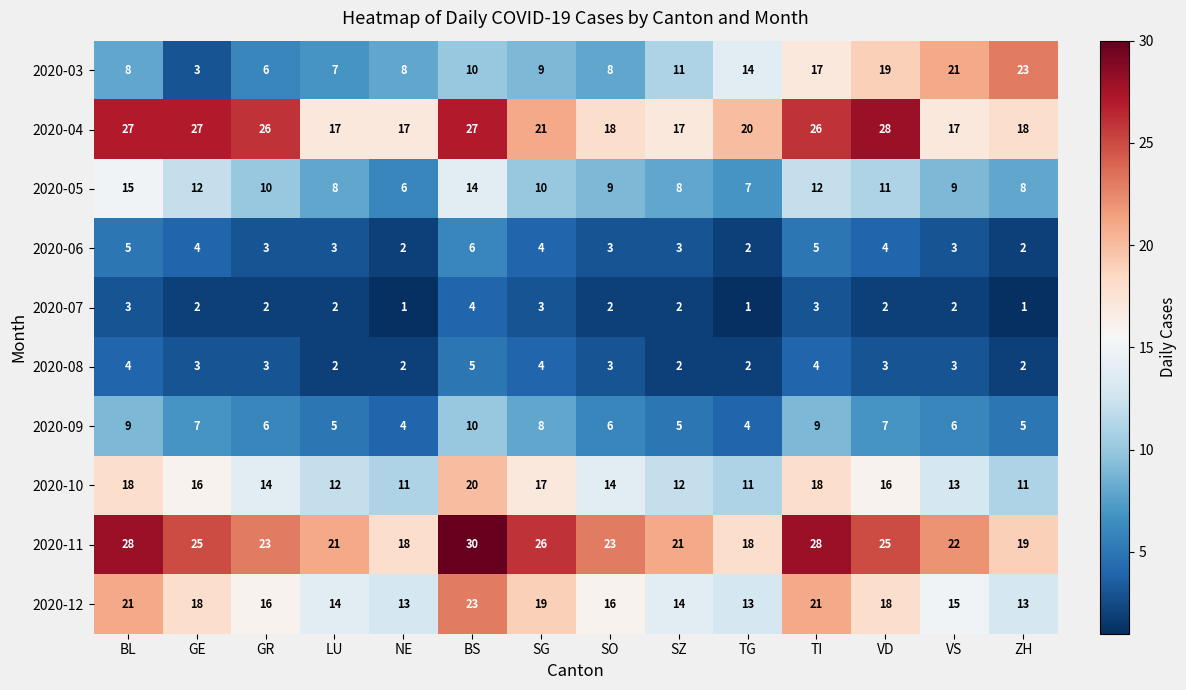

True or false: 2020-03 has a value of 19 at TG.

False